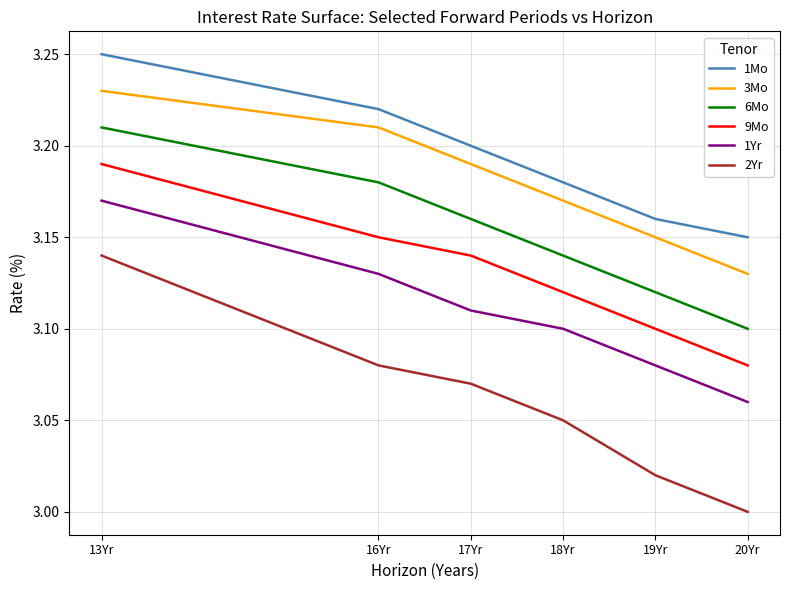

The 9Mo series shows 4.1 at 19Yr. True or false?

False